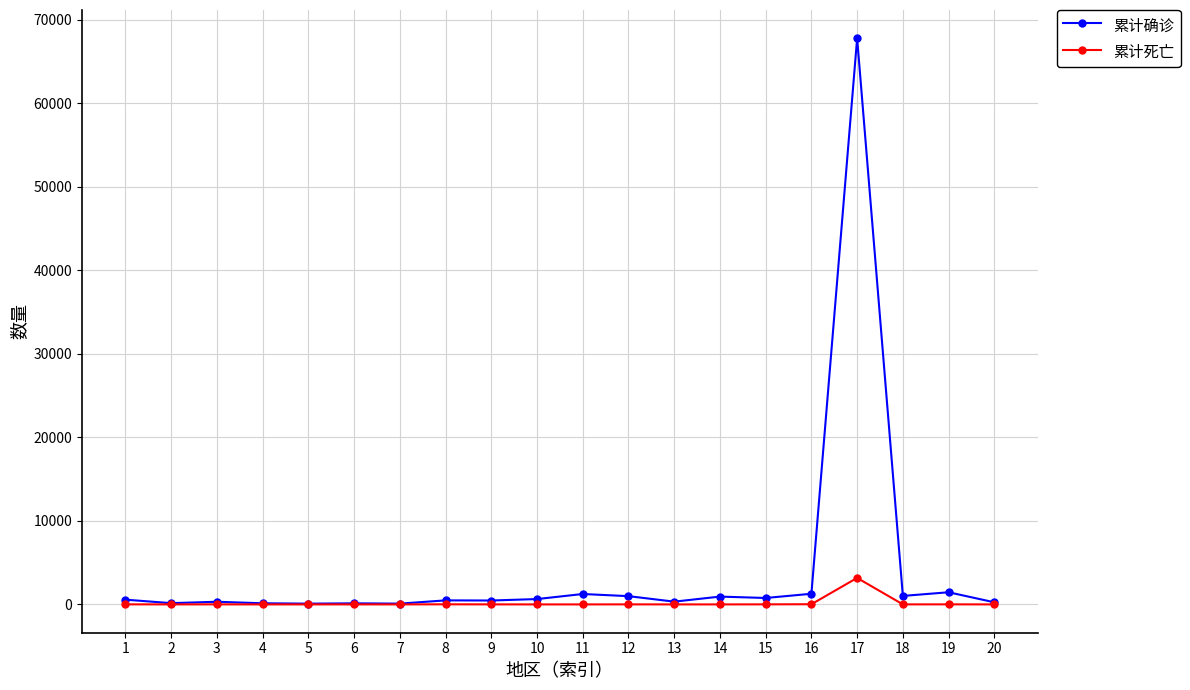

True or false: 累计死亡 has more than 2 points higher than both neighbors.

True